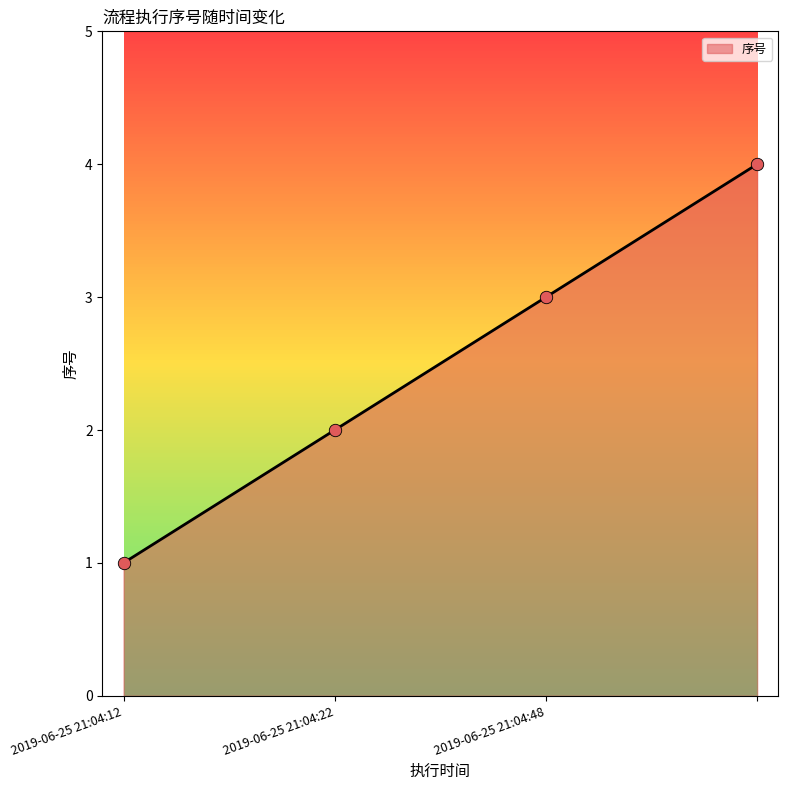

What is the difference between the maximum and minimum values?

3